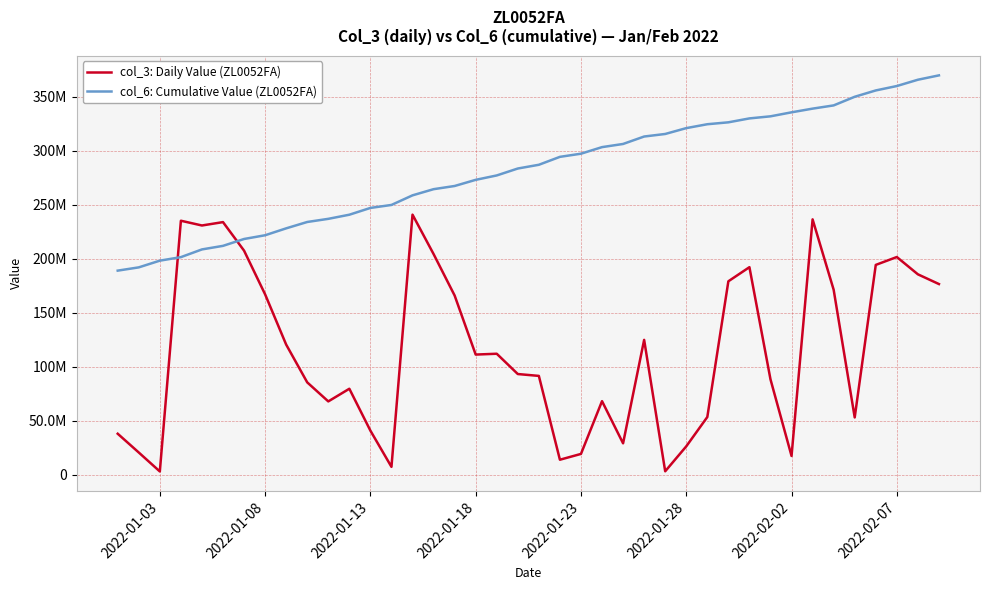

How many times do col_6: Cumulative Value (ZL0052FA) and col_3: Daily Value (ZL0052FA) cross each other?

2